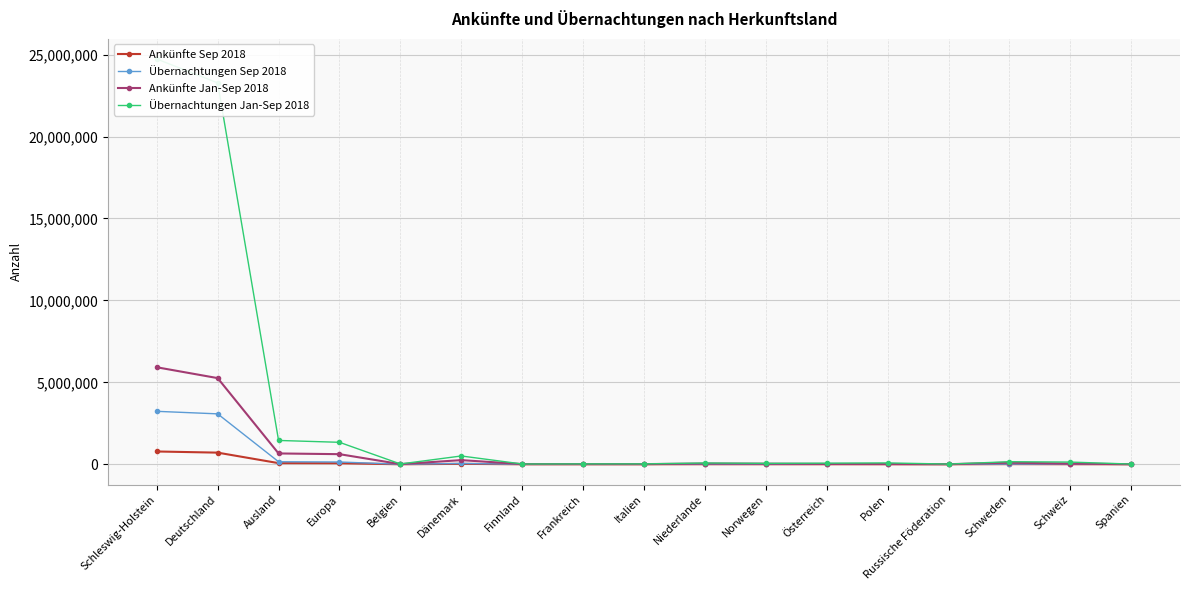

Is this an area chart (filled region under the line)?

No